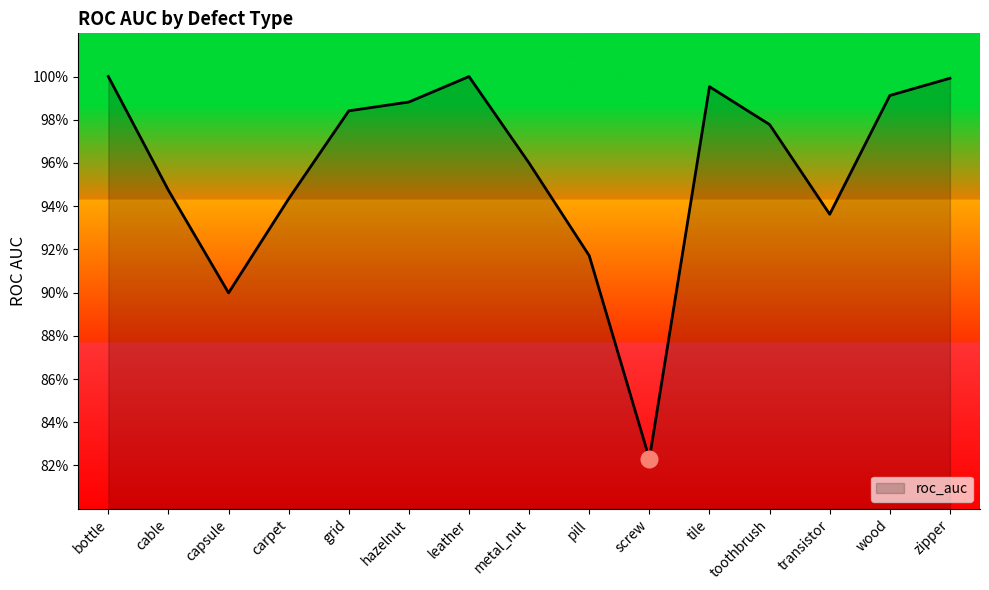

Where is the data nearest to the value 0?

screw